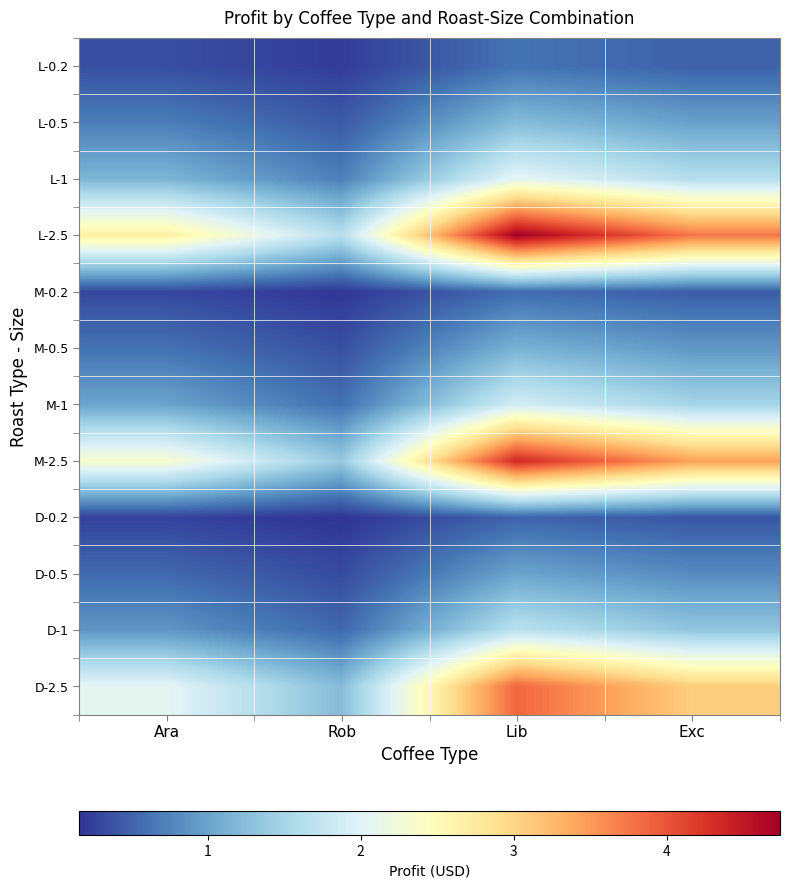

What is the greatest value displayed?

4.7